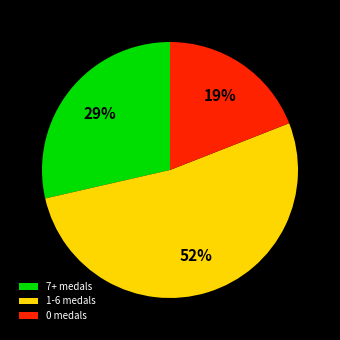

Do 0 medals and 1-6 medals together represent more than half of the pie?

Yes